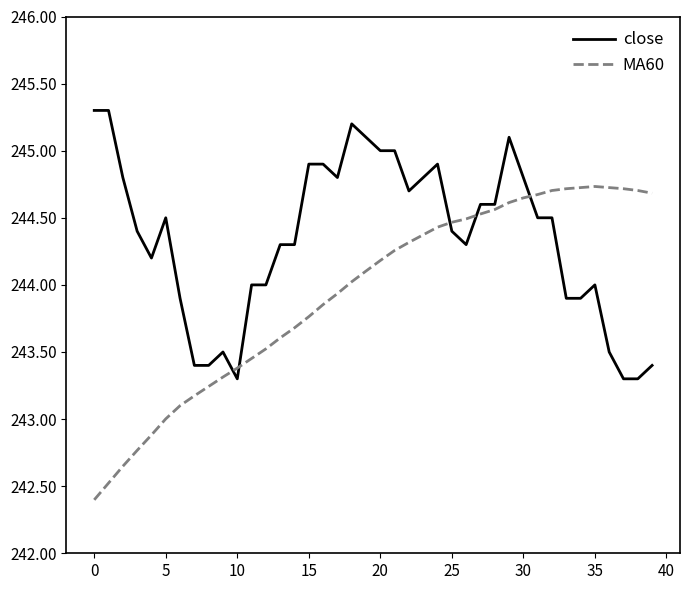

Rank the series by their average value, from highest to lowest.

close, MA60